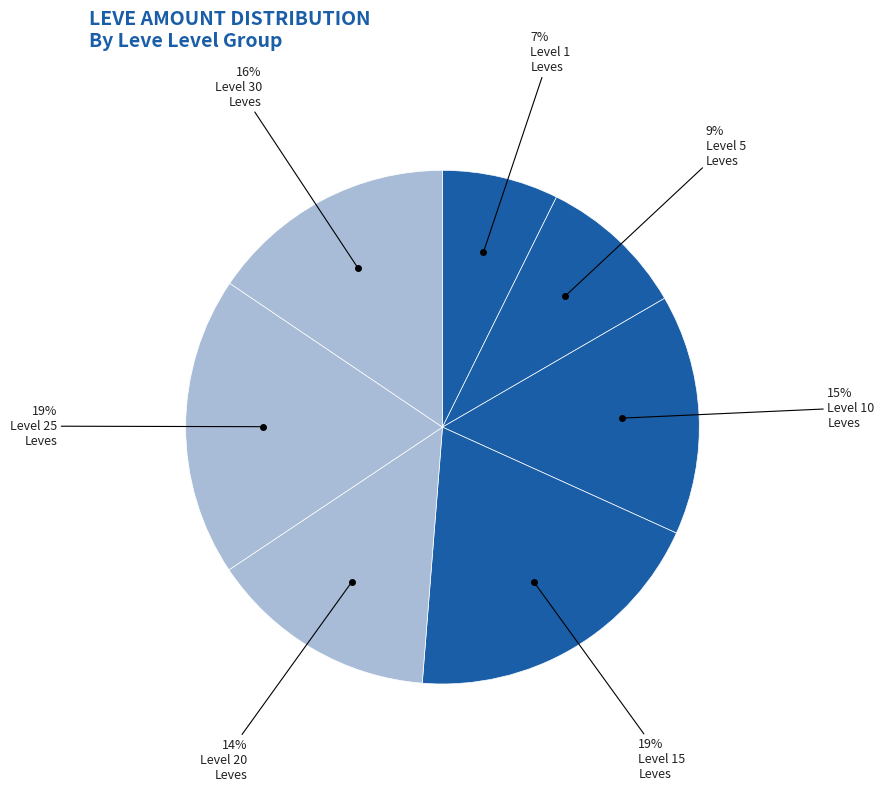

Count the number of slices in the pie.

7